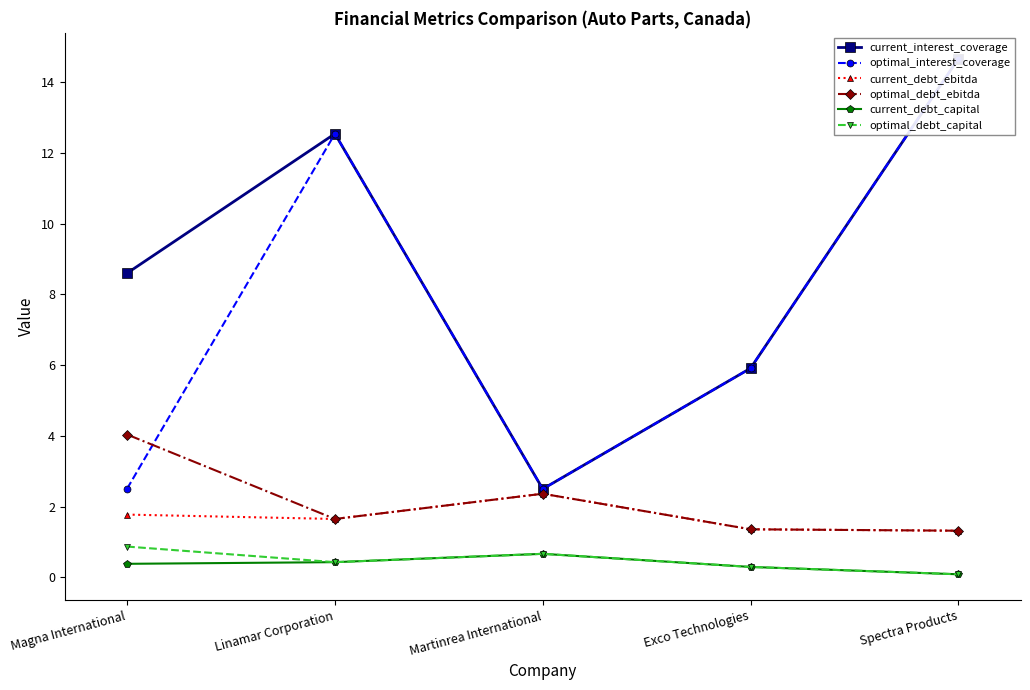

The optimal_debt_capital series shows 0.1 at Spectra Products. True or false?

True